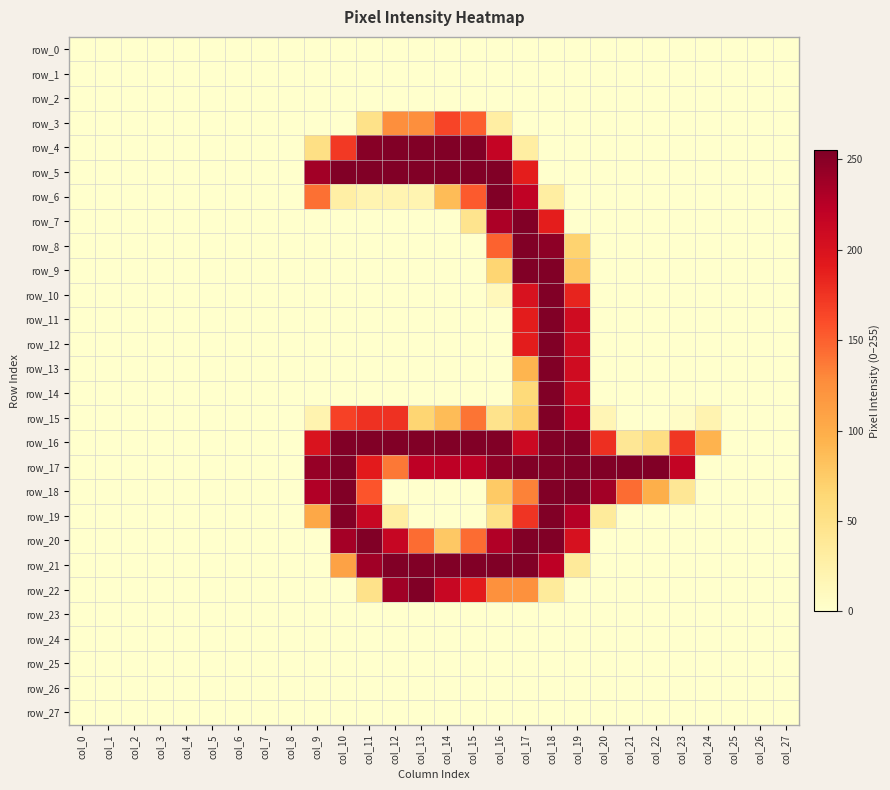

Reading left to right, what are all the values shown in this chart?

row_0: 0	0	0	0	0	0	0	0	0	0	0	0	0	0	0	0	0	0	0	0	0	0	0	0	0	0	0	0
row_1: 0	0	0	0	0	0	0	0	0	0	0	0	0	0	0	0	0	0	0	0	0	0	0	0	0	0	0	0
row_2: 0	0	0	0	0	0	0	0	0	0	0	0	0	0	0	0	0	0	0	0	0	0	0	0	0	0	0	0
row_3: 0	0	0	0	0	0	0	0	0	0	0	49	125	125	165	151	29	0	0	0	0	0	0	0	0	0	0	0
row_4: 0	0	0	0	0	0	0	0	0	52	172	251	254	254	254	254	217	30	0	0	0	0	0	0	0	0	0	0
row_5: 0	0	0	0	0	0	0	0	0	237	254	254	254	254	254	254	254	189	0	0	0	0	0	0	0	0	0	0
row_6: 0	0	0	0	0	0	0	0	0	142	28	19	19	19	87	153	254	220	30	0	0	0	0	0	0	0	0	0
row_7: 0	0	0	0	0	0	0	0	0	0	0	0	0	0	0	45	232	254	189	0	0	0	0	0	0	0	0	0
row_8: 0	0	0	0	0	0	0	0	0	0	0	0	0	0	0	0	149	254	248	68	0	0	0	0	0	0	0	0
row_9: 0	0	0	0	0	0	0	0	0	0	0	0	0	0	0	0	66	254	254	78	0	0	0	0	0	0	0	0
row_10: 0	0	0	0	0	0	0	0	0	0	0	0	0	0	0	0	12	201	254	185	0	0	0	0	0	0	0	0
row_11: 0	0	0	0	0	0	0	0	0	0	0	0	0	0	0	0	0	190	254	208	0	0	0	0	0	0	0	0
row_12: 0	0	0	0	0	0	0	0	0	0	0	0	0	0	0	0	0	190	254	208	0	0	0	0	0	0	0	0
row_13: 0	0	0	0	0	0	0	0	0	0	0	0	0	0	0	0	0	93	254	208	0	0	0	0	0	0	0	0
row_14: 0	0	0	0	0	0	0	0	0	0	0	0	0	0	0	0	0	60	254	208	0	0	0	0	0	0	0	0
row_15: 0	0	0	0	0	0	0	0	0	21	167	177	177	66	87	140	47	71	254	217	16	0	0	4	20	0	0	0
row_16: 0	0	0	0	0	0	0	0	0	199	254	254	254	254	254	254	254	211	254	254	178	40	53	174	94	0	0	0
row_17: 0	0	0	0	0	0	0	0	0	243	254	191	138	222	222	222	247	254	254	254	254	254	254	218	0	0	0	0
row_18: 0	0	0	0	0	0	0	0	0	229	254	156	0	0	0	0	76	133	254	255	237	144	98	40	0	0	0	0
row_19: 0	0	0	0	0	0	0	0	0	104	253	214	29	0	0	0	50	175	254	227	35	0	0	0	0	0	0	0
row_20: 0	0	0	0	0	0	0	0	0	0	236	254	215	144	77	144	229	254	254	202	0	0	0	0	0	0	0	0
row_21: 0	0	0	0	0	0	0	0	0	0	109	238	254	254	254	254	255	254	223	36	0	0	0	0	0	0	0	0
row_22: 0	0	0	0	0	0	0	0	0	0	0	48	238	254	214	191	124	124	35	0	0	0	0	0	0	0	0	0
row_23: 0	0	0	0	0	0	0	0	0	0	0	0	0	0	0	0	0	0	0	0	0	0	0	0	0	0	0	0
row_24: 0	0	0	0	0	0	0	0	0	0	0	0	0	0	0	0	0	0	0	0	0	0	0	0	0	0	0	0
row_25: 0	0	0	0	0	0	0	0	0	0	0	0	0	0	0	0	0	0	0	0	0	0	0	0	0	0	0	0
row_26: 0	0	0	0	0	0	0	0	0	0	0	0	0	0	0	0	0	0	0	0	0	0	0	0	0	0	0	0
row_27: 0	0	0	0	0	0	0	0	0	0	0	0	0	0	0	0	0	0	0	0	0	0	0	0	0	0	0	0